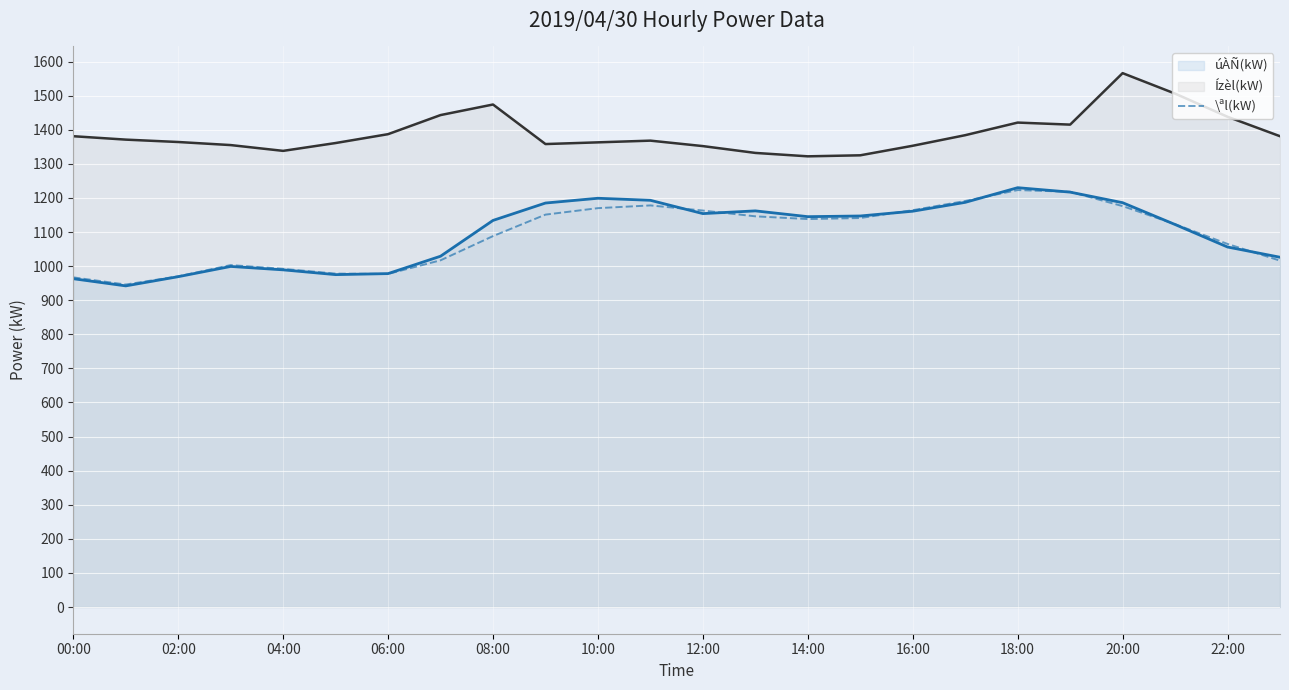

What is the greatest value displayed?

1566